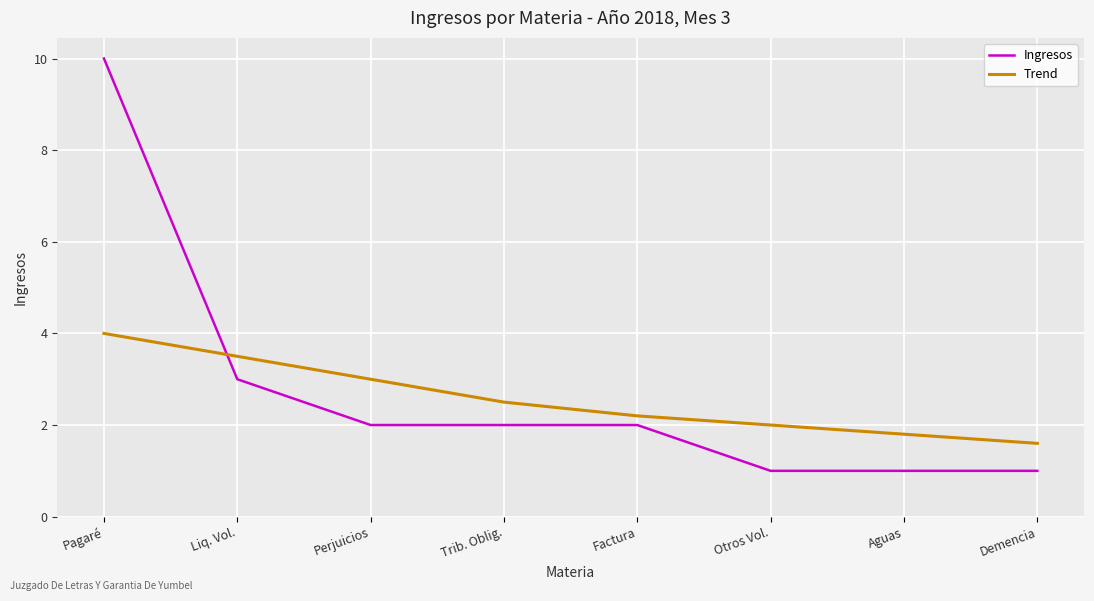

Reading left to right, transcribe all the data shown in this chart.

Ingresos: Pagaré=10.0	Liq. Vol.=3.0	Perjuicios=2.0	Trib. Oblig.=2.0	Factura=2.0	Otros Vol.=1.0	Aguas=1.0	Demencia=1.0
Trend: Pagaré=4.0	Liq. Vol.=3.5	Perjuicios=3.0	Trib. Oblig.=2.5	Factura=2.2	Otros Vol.=2.0	Aguas=1.8	Demencia=1.6